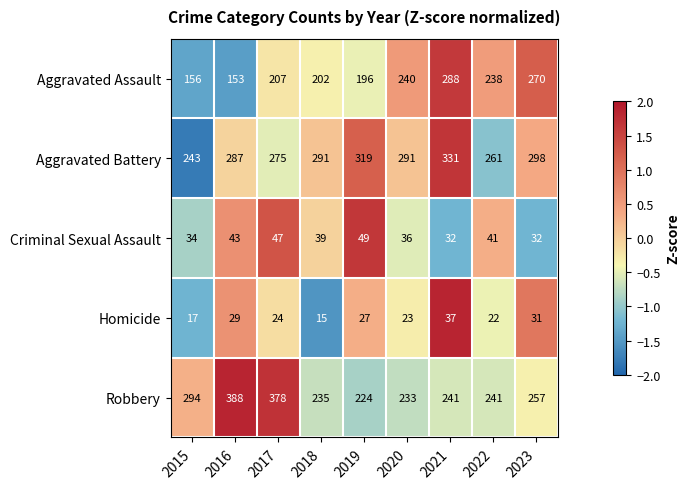

At which category does the chart reach its minimum across all series?

2018